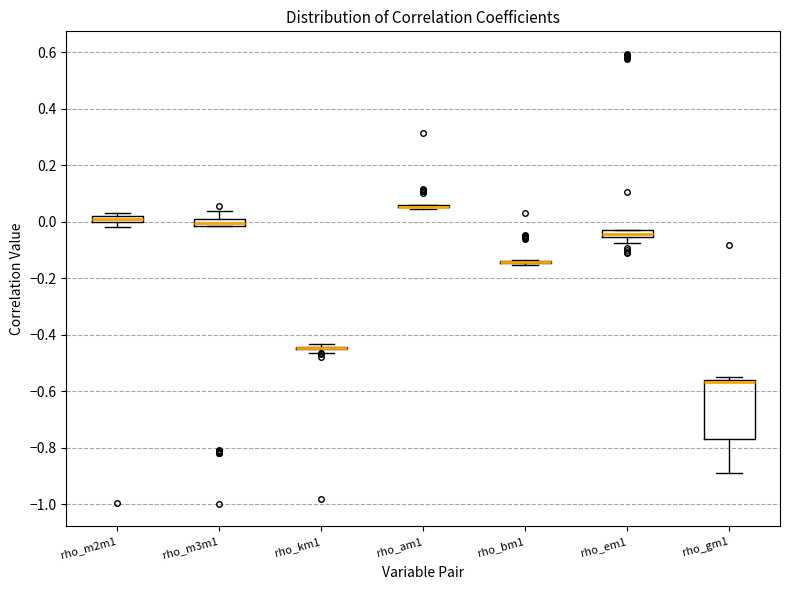

Where is the lower edge of the box for rho_em1 on the y-axis? The values are not printed on the chart, so give them approximately, as read against the axis.

-0.06